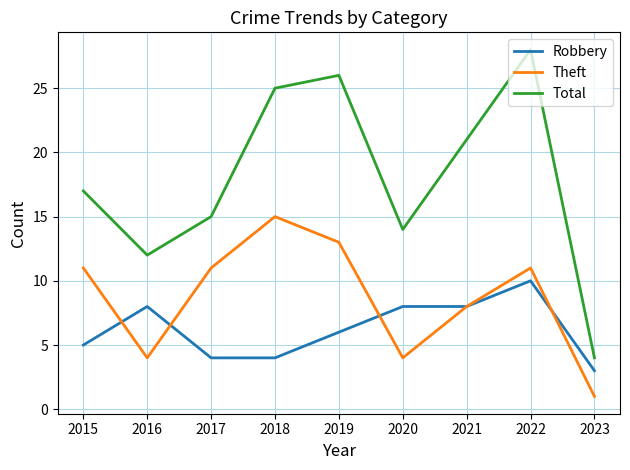

What is the approximate value of Theft at 2016?

4